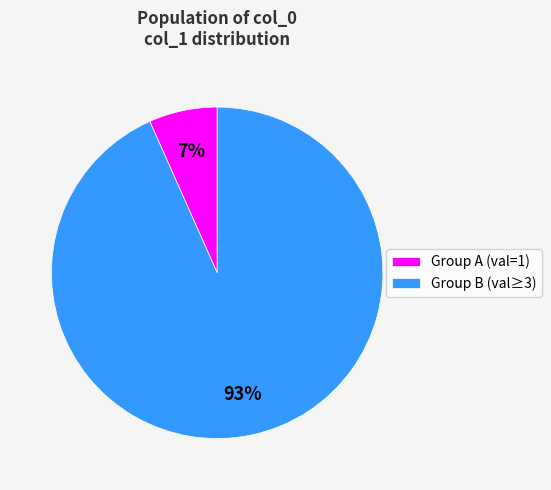

Which has a higher value, Group A (val=1) or Group B (val≥3)?

Group B (val≥3)